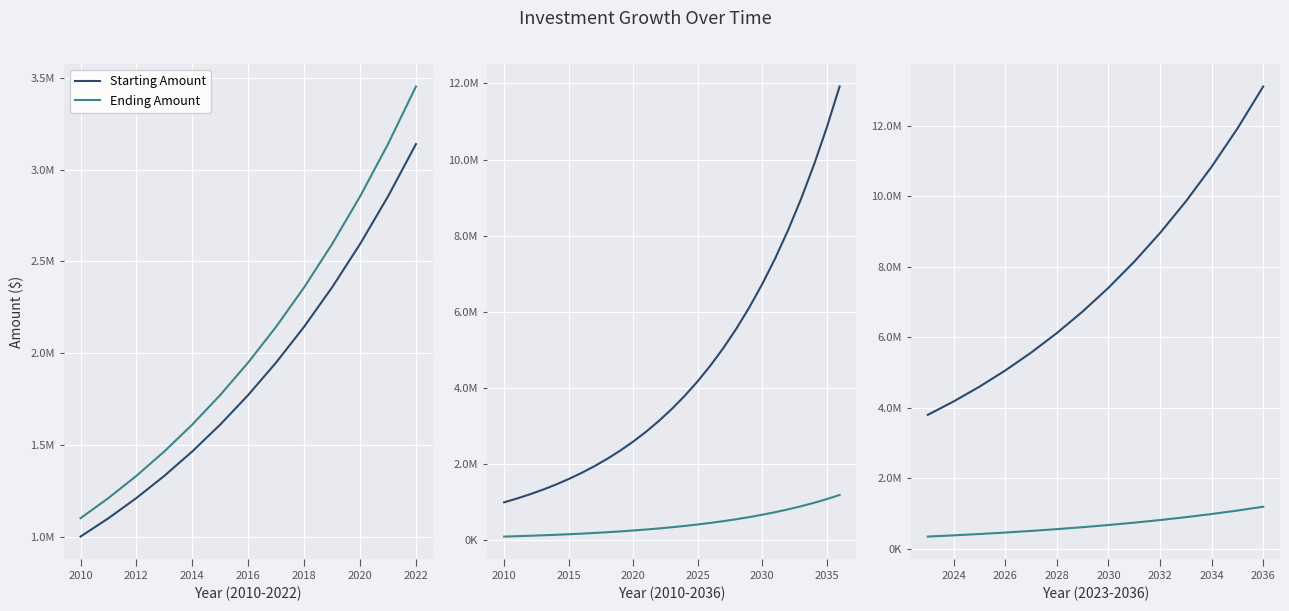

True or false: Starting Amount has more than 1 points higher than both neighbors.

False